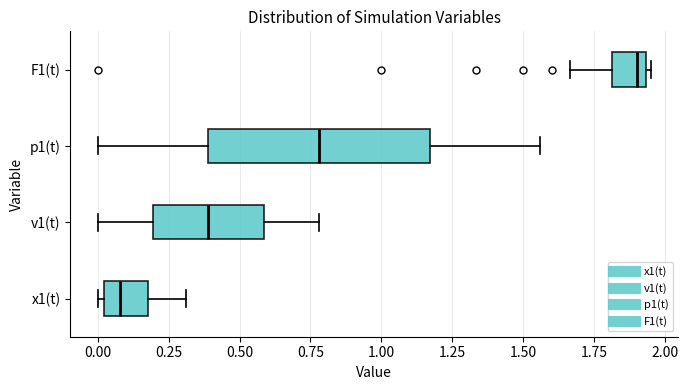

Where is the left edge of the box for F1(t) on the x-axis? The values are not printed on the chart, so give them approximately, as read against the axis.

1.80